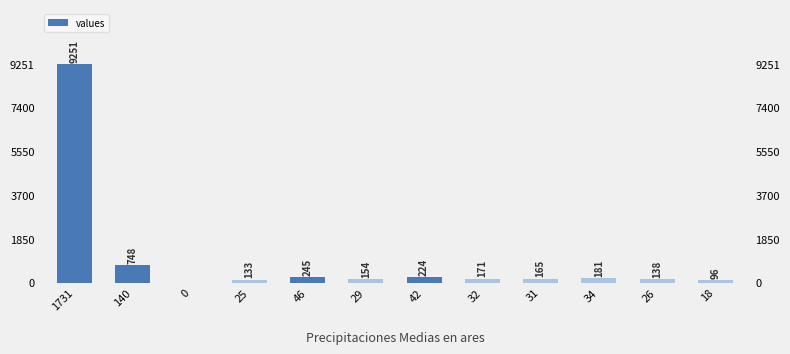

Reading right to left, list all the values displayed in this chart.

96	138	181	165	171	224	154	245	133	0	748	9251